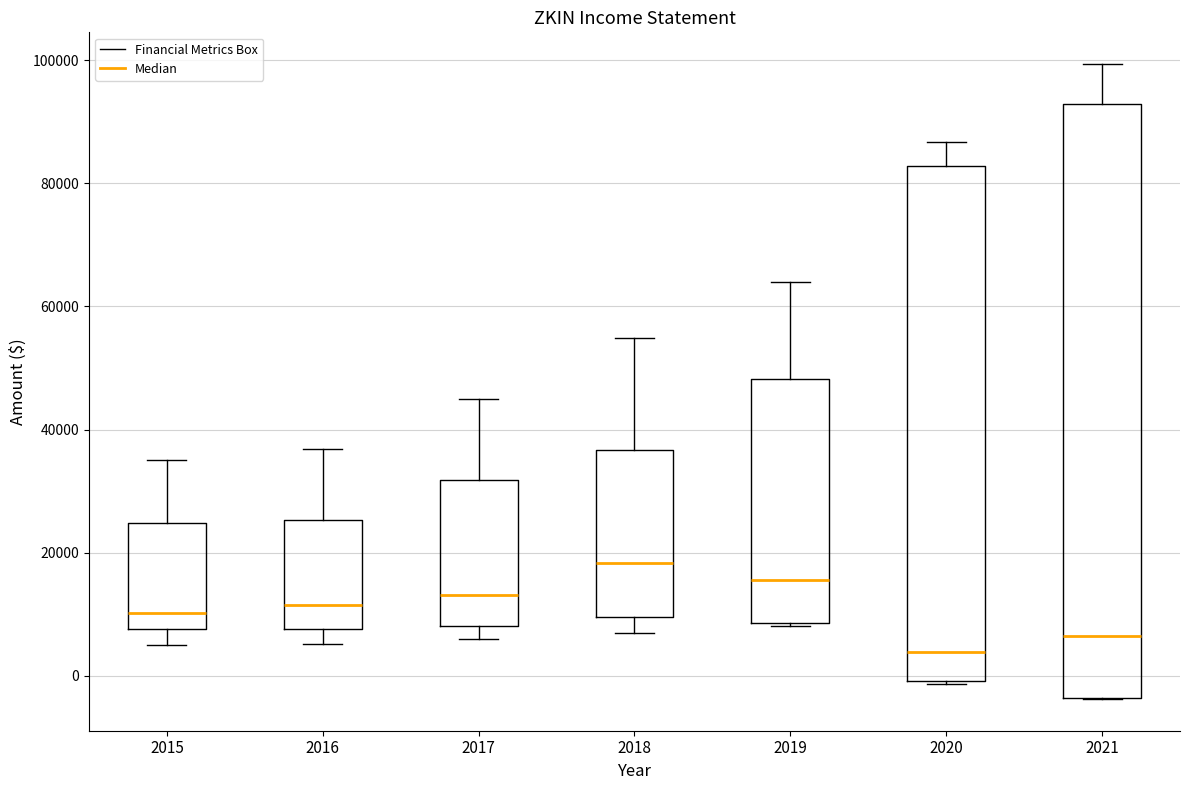

Where is the lower edge of the box at x = 2019 on the y-axis? The values are not printed on the chart, so give them approximately, as read against the axis.

8000